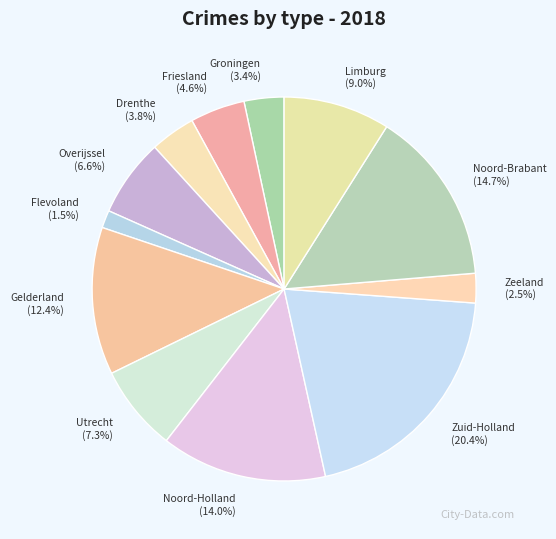

What percentage is the Noord-Holland slice, to the nearest percent?

14%